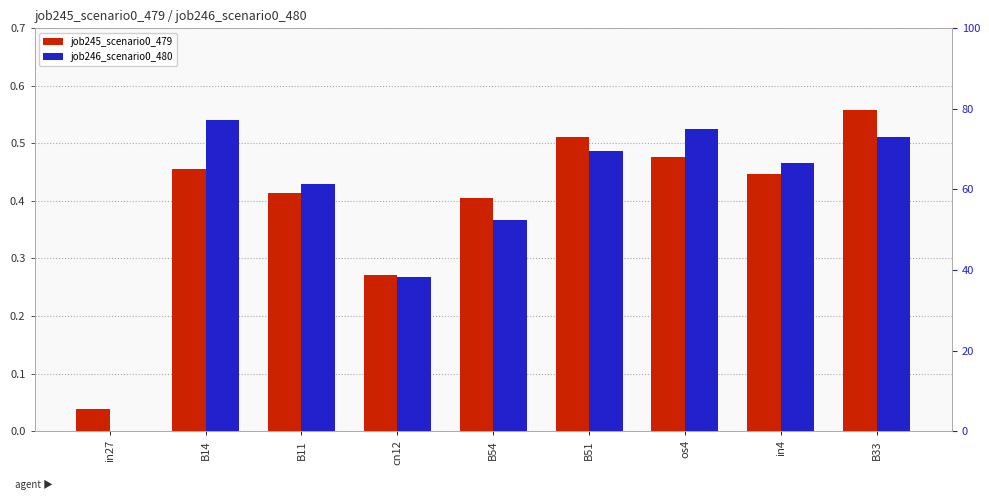

List the series in order of their peak value, lowest first.

job246_scenario0_480, job245_scenario0_479